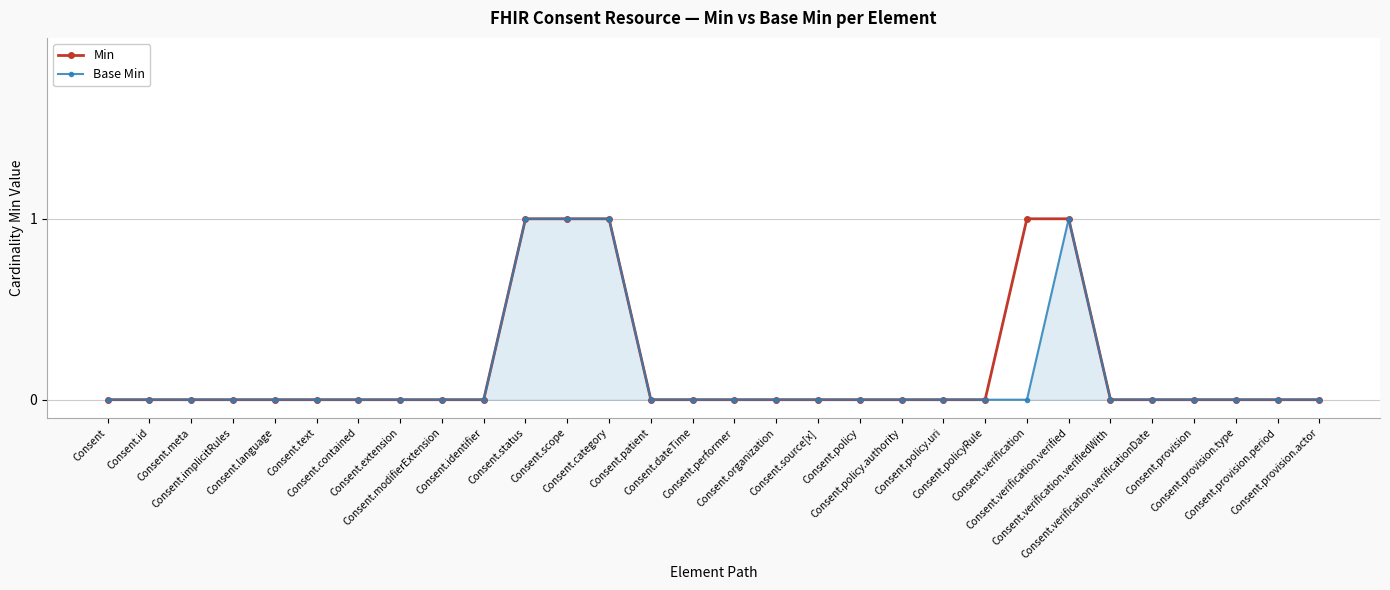

What is the value of the Min point at the 23rd from the left?

1